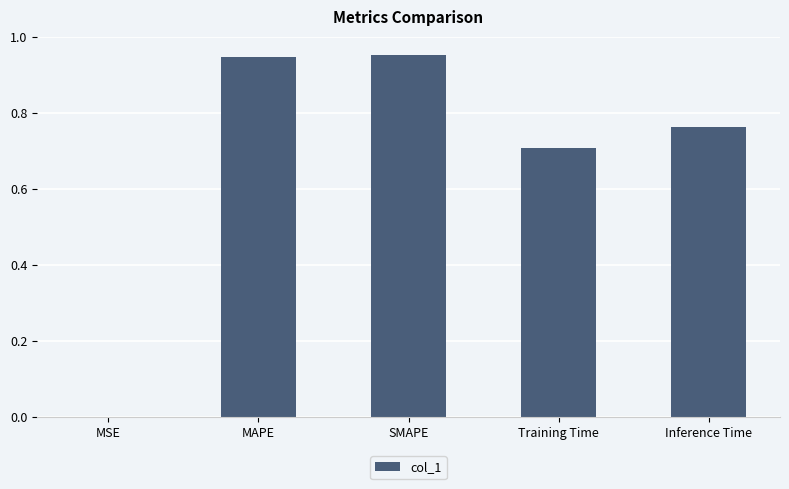

What is the sum of all values?

3.4